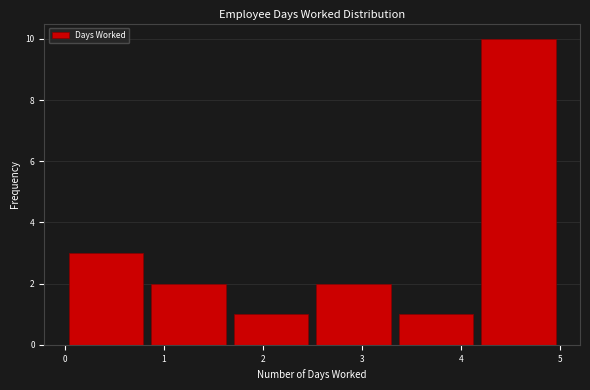

Which range on the x-axis has the tallest bar?

4.2 to 5.0